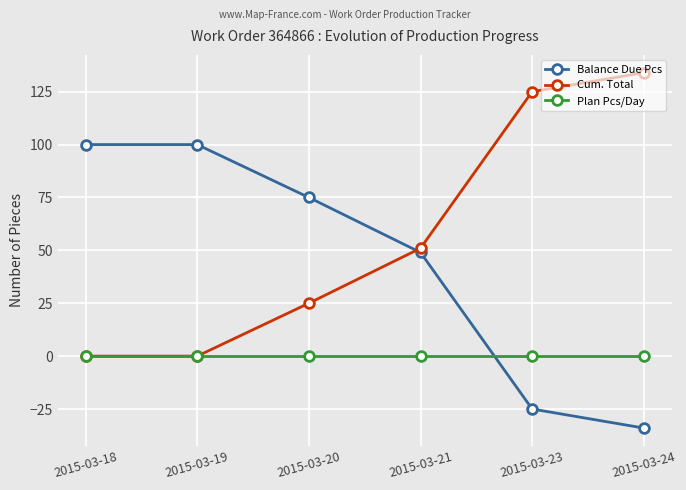

Is it true that Plan Pcs/Day equals 0 at 2015-03-21?

True